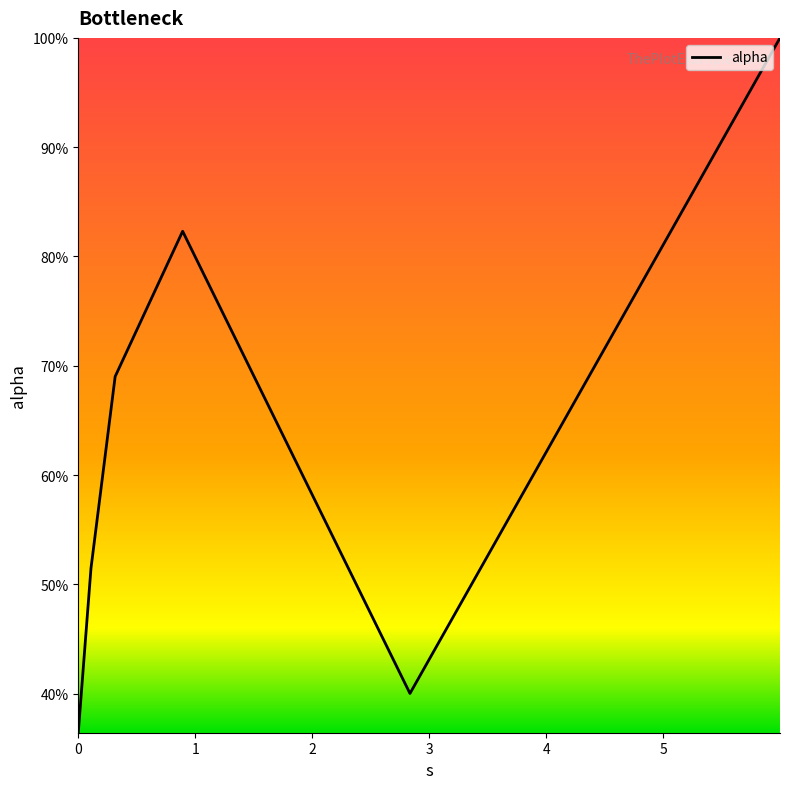

List the labels in order of value, smallest first.

0.0, 2.835085961856095, 0.10846826663207201, 0.3152039003284243, 0.8920195078092372, 5.997924950426298